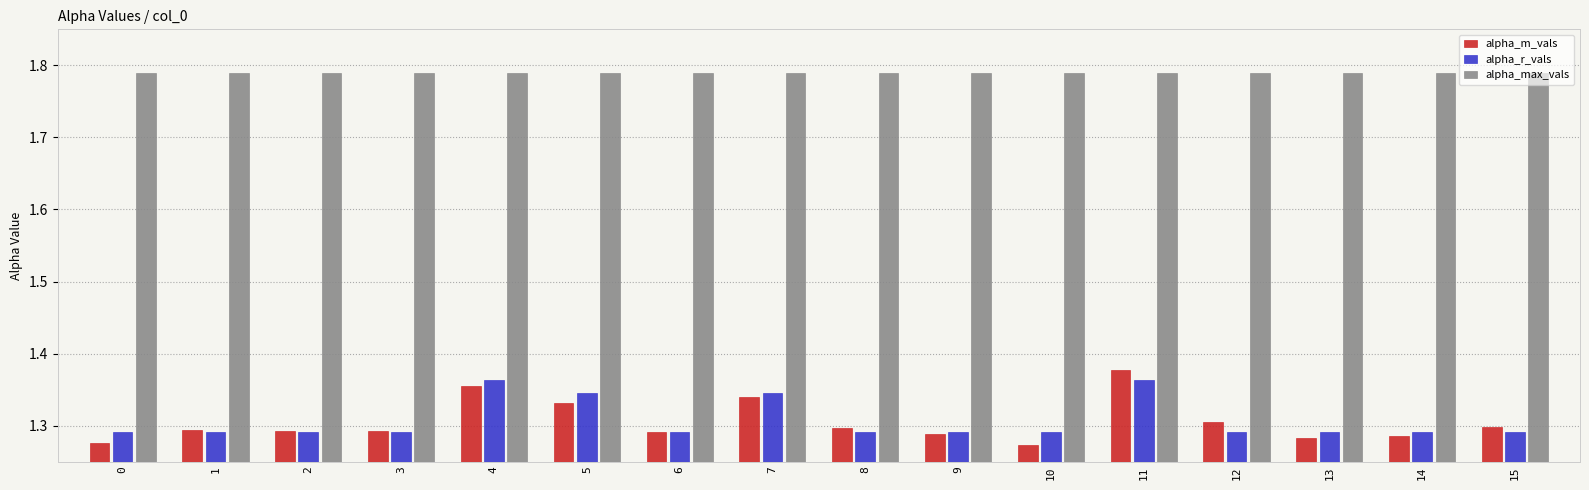

At how many categories does at least one series exceed 1?

16